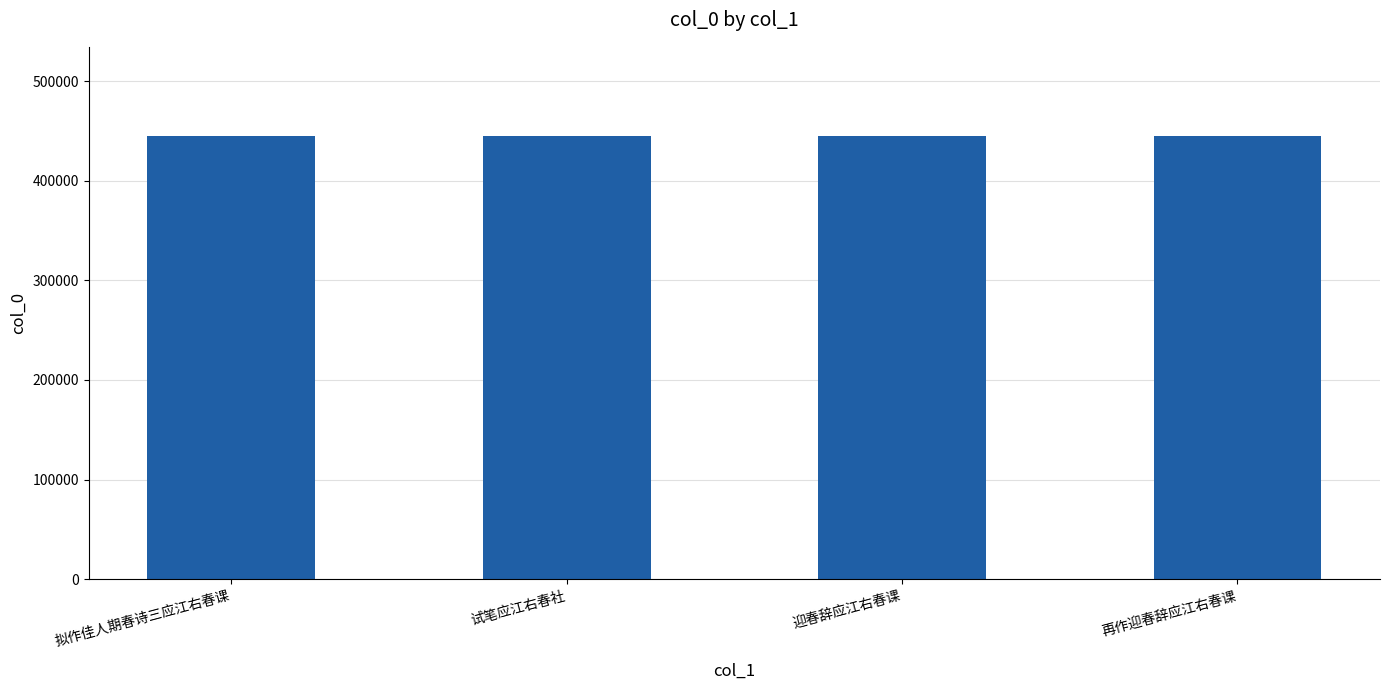

What is the smallest value displayed?

445164